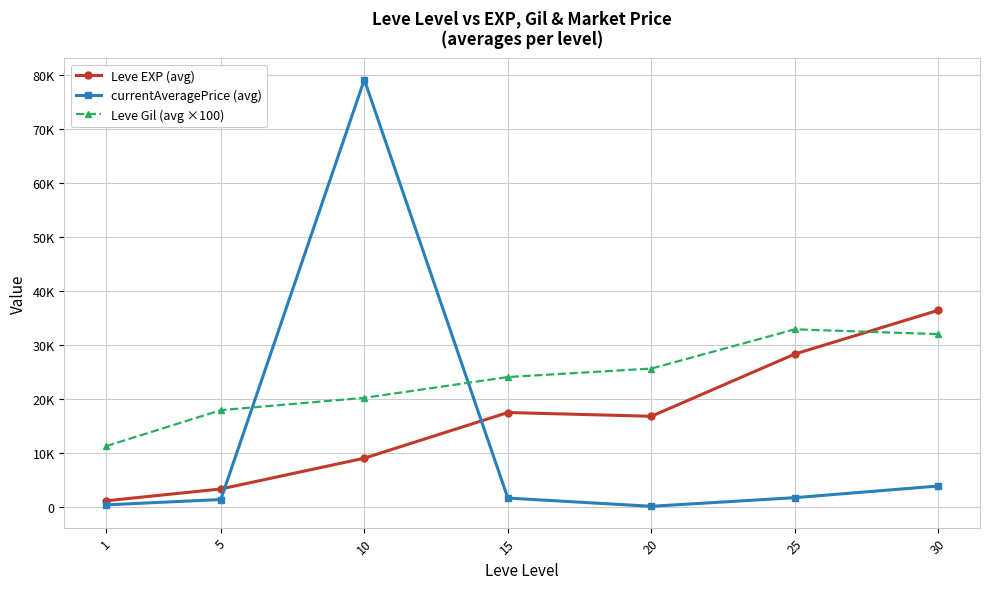

The Leve Gil (avg ×100) series shows 25700.0 at 20. True or false?

True